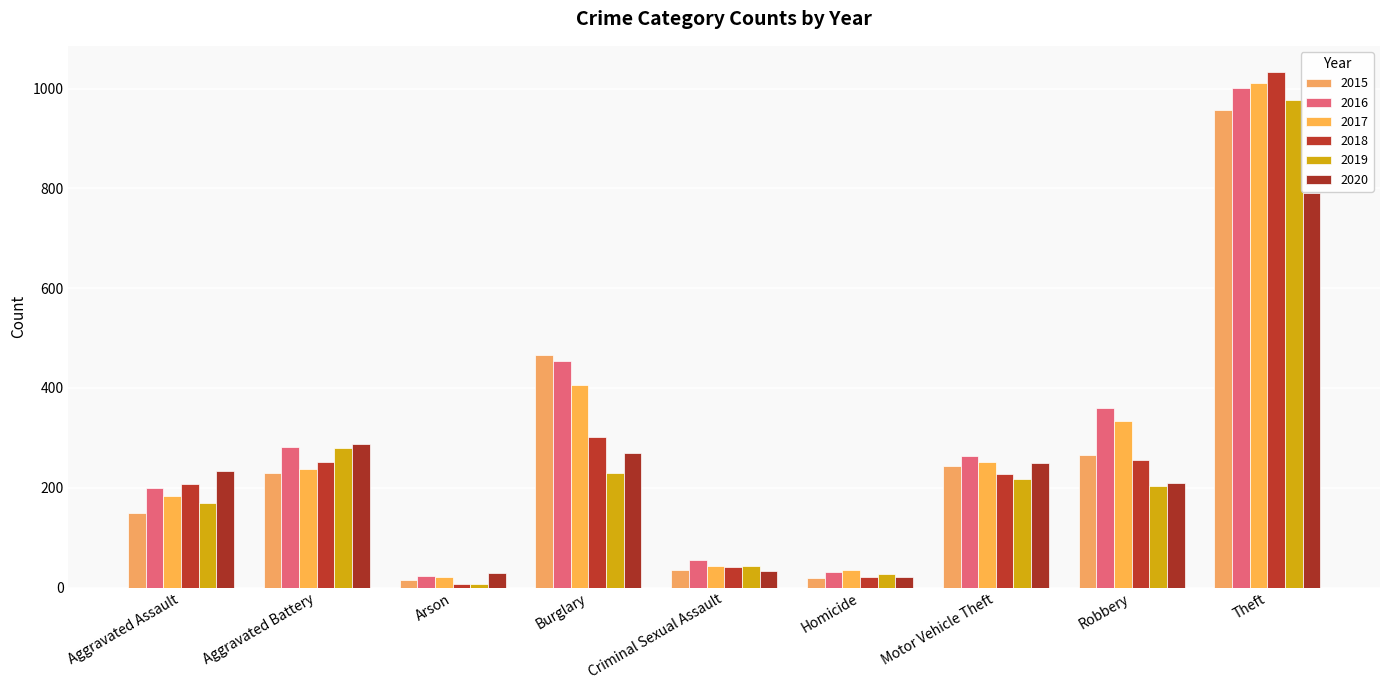

Are the bars grouped side by side (vs. stacked)?

Yes